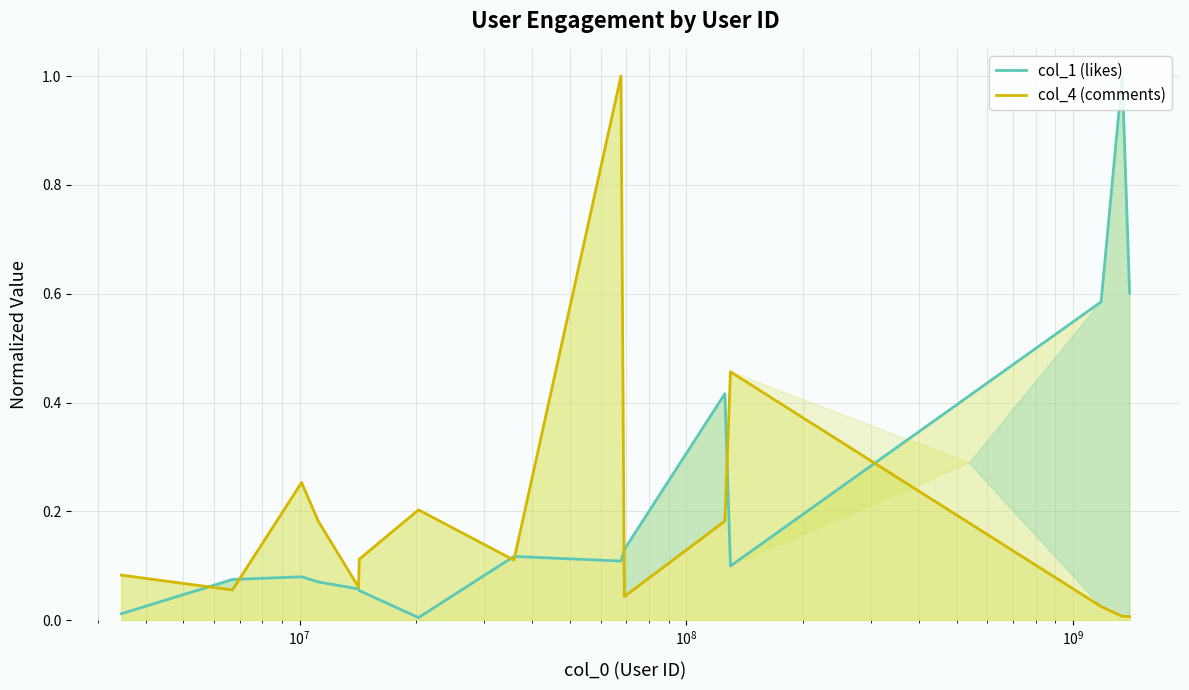

What value does the col_4 (comments) series have at $\mathdefault{10^{8}}$?

0.2